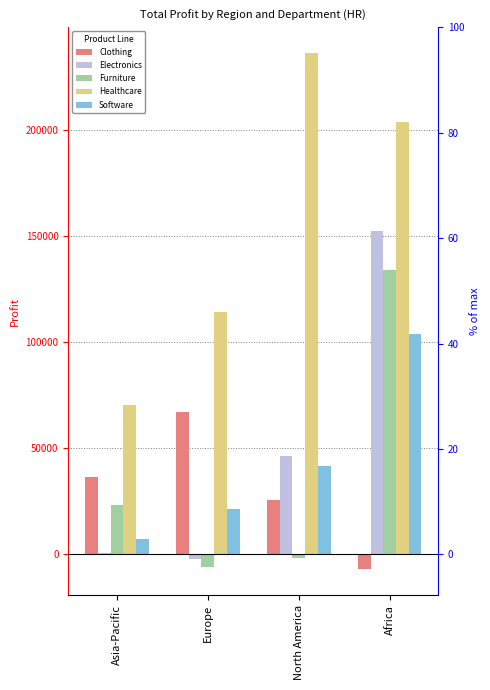

Which label corresponds to the largest value in the chart?

North America